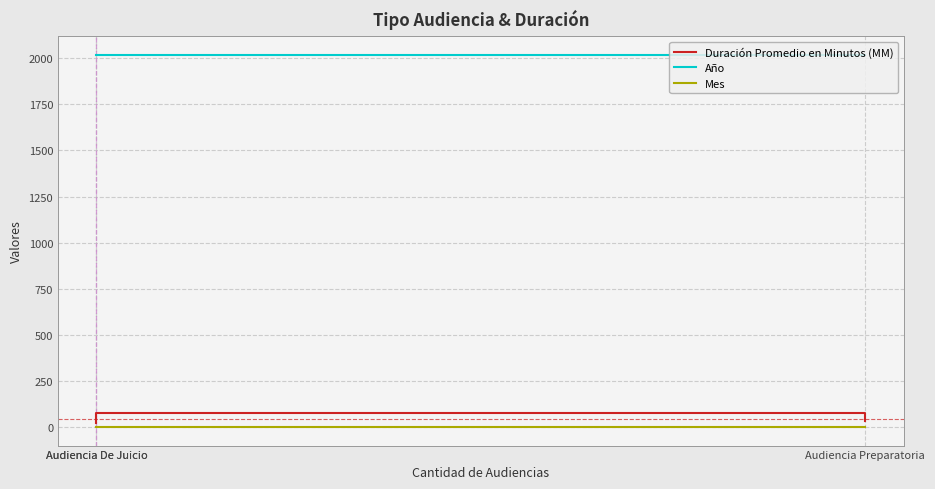

What is the label of the 3rd point from the left?

Audiencia Preparatoria